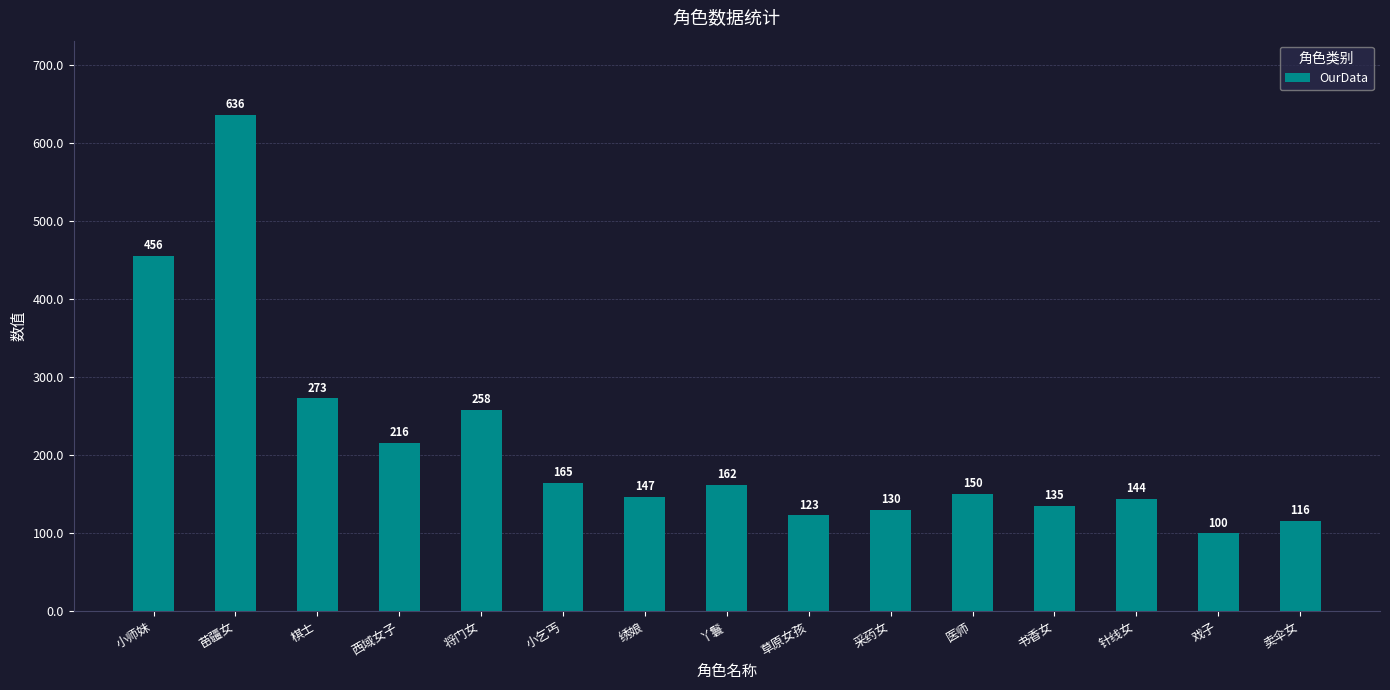

What position from the right is 针线女?

3